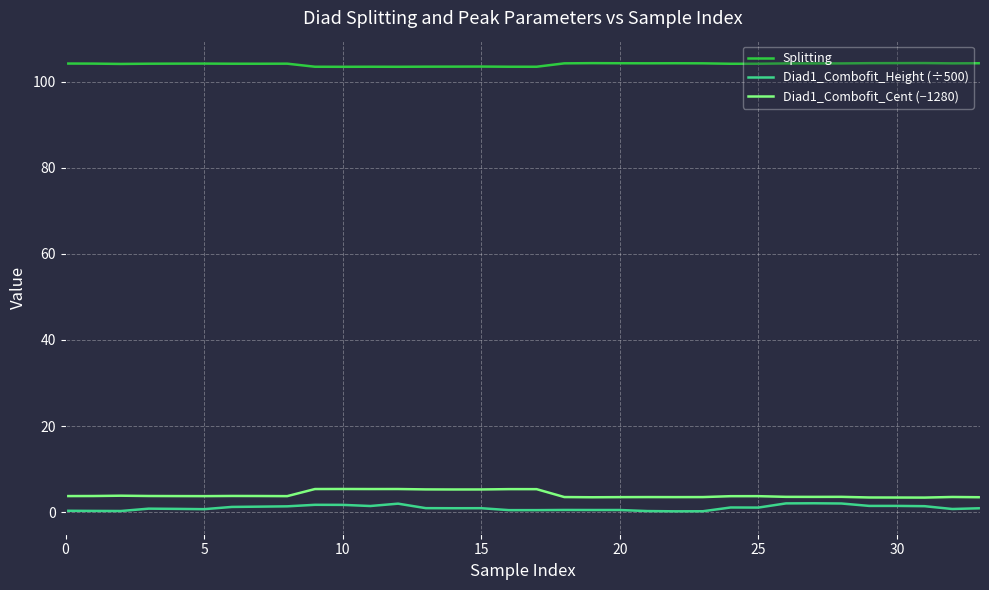

Which series has the largest total across all categories?

Splitting